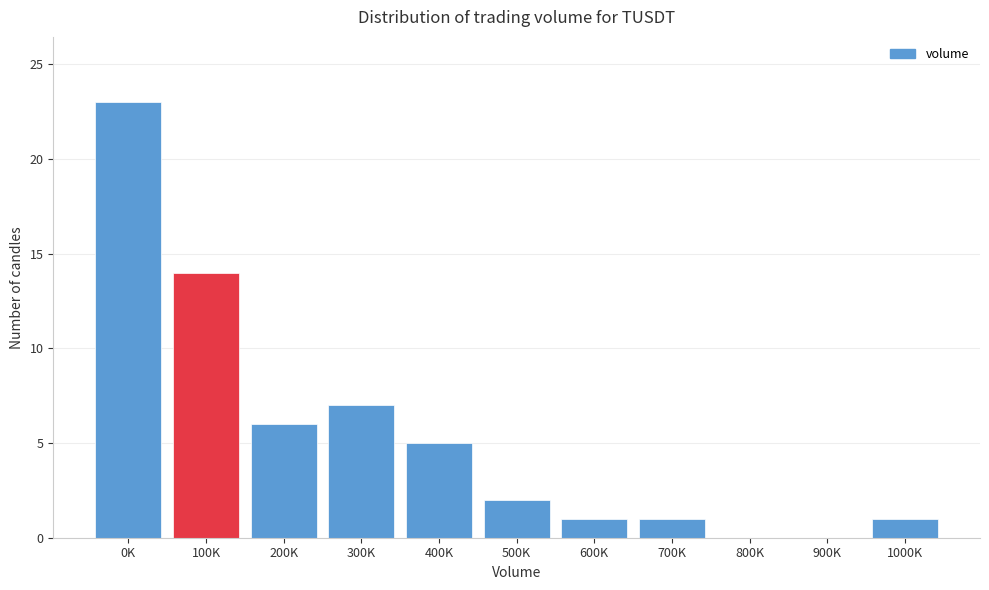

Reading left to right, transcribe all the data shown in this chart.

0K=23	100K=14	200K=6	300K=7	400K=5	500K=2	600K=1	700K=1	800K=0	900K=0	1000K=1